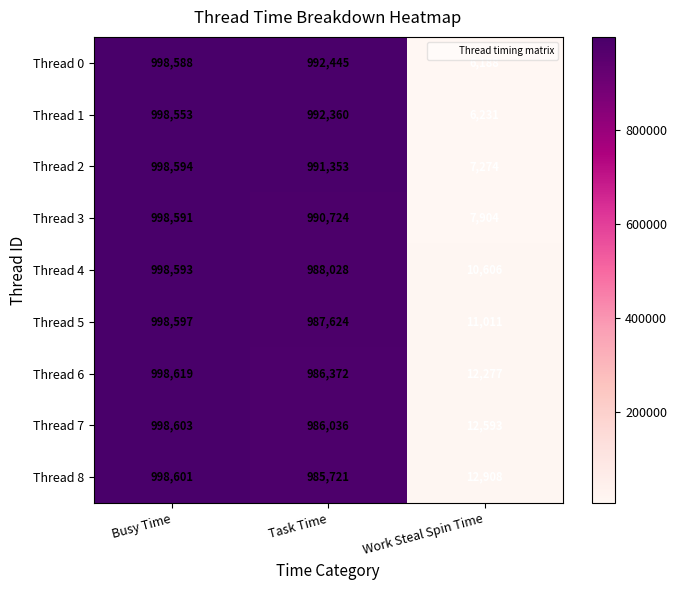

How many distinct data groups are displayed?

9